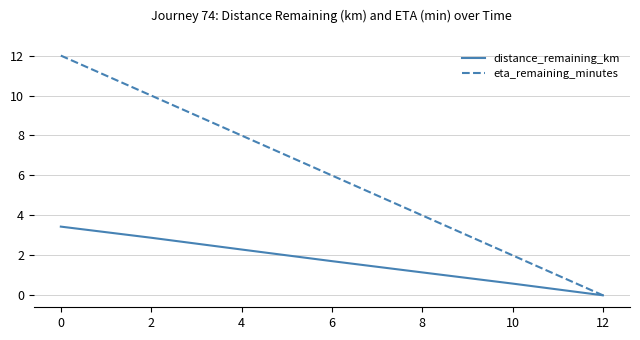

How many lines are shown in the chart?

2